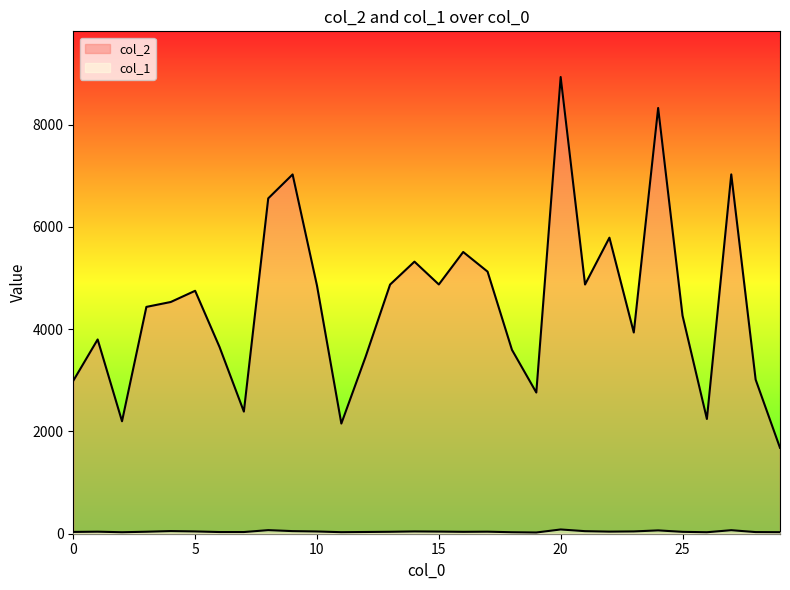

What is the sum of all col_2 values?

134992